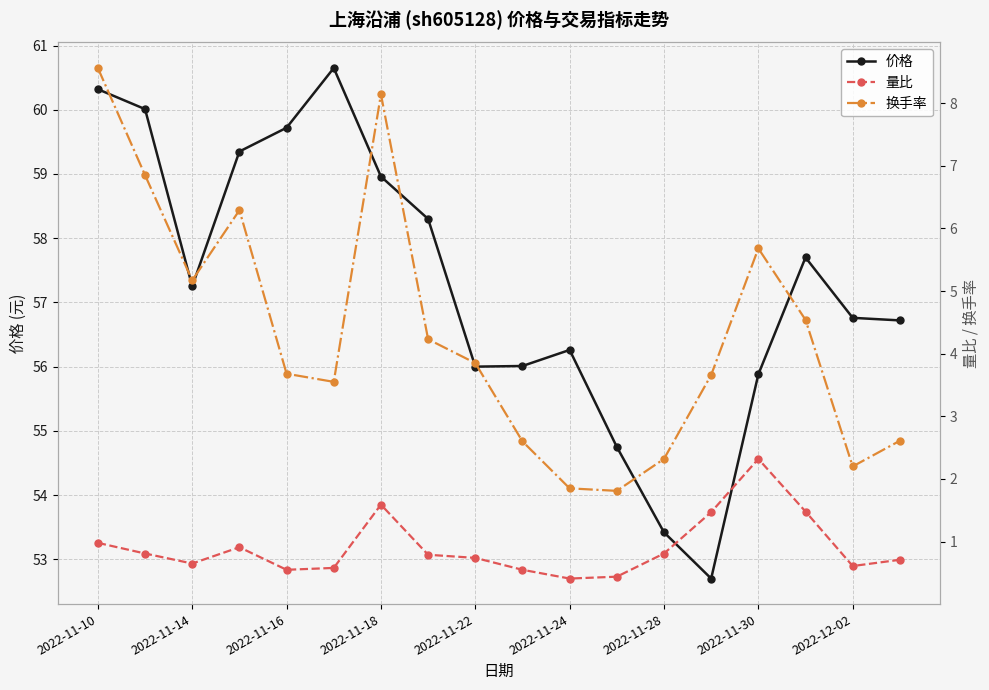

True or false: 价格 has a value of 94.2 at 2022-11-14.

False